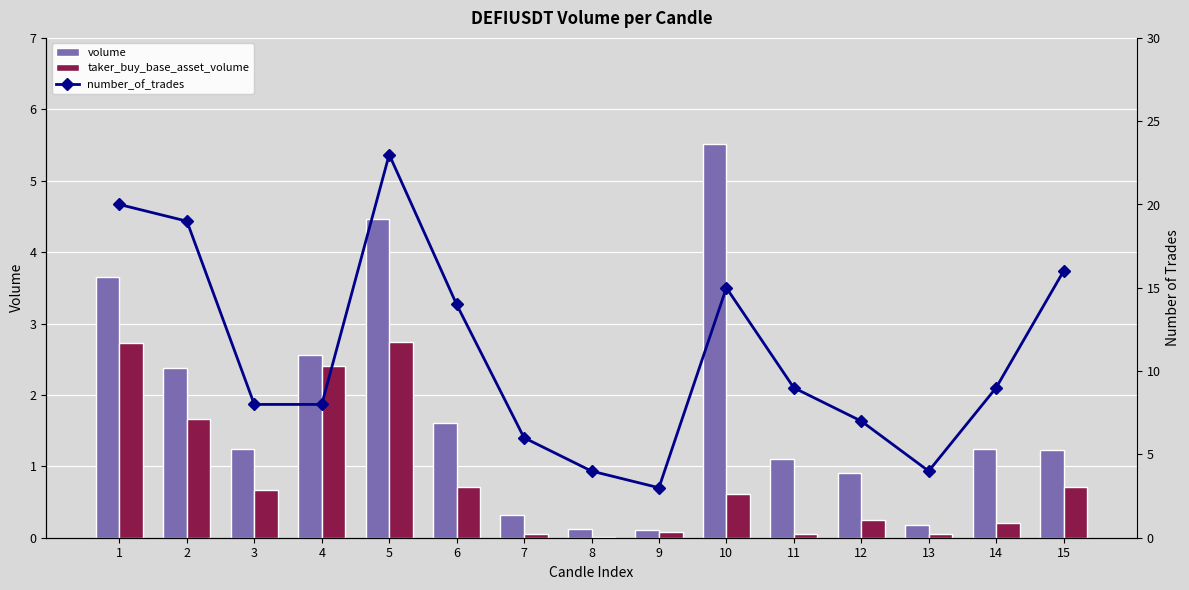

What is the difference between the number_of_trades values at 14 and 7?

3.0